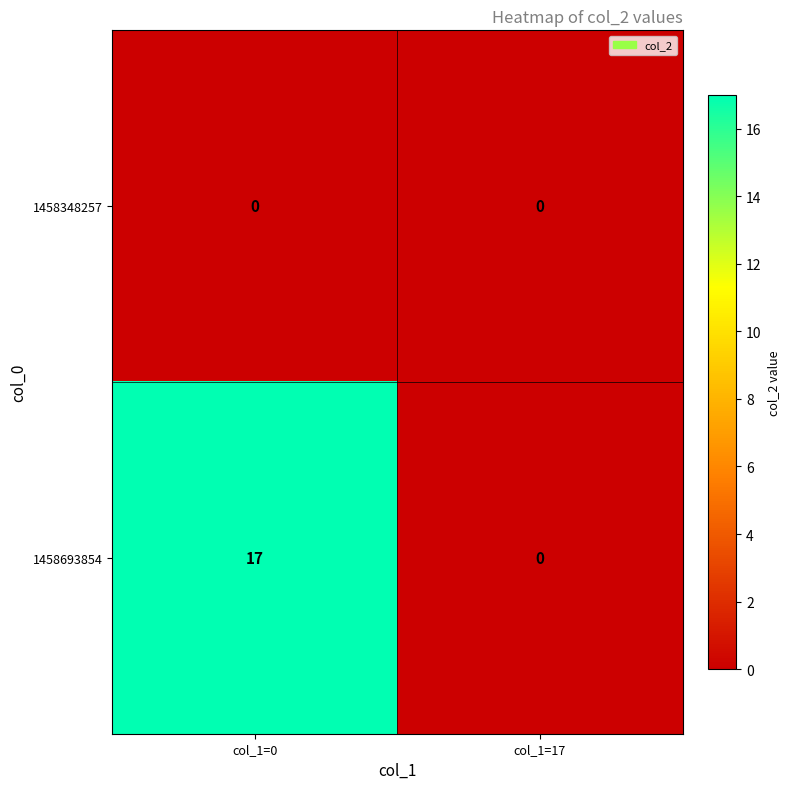

Which series has the largest range (max minus min)?

1458693854